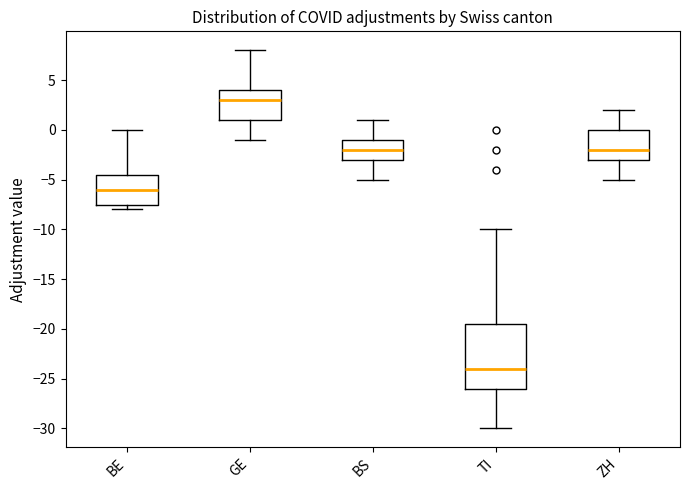

Reading left to right, transcribe this box plot: for each box, give where its median line is, the range the box spans, and where its two whiskers end, as read against the y-axis. The values are not printed on the chart, so give them approximately, as read against the axis.

BE: median -6.0, box -7.5 to -4.5, whiskers -8.0 to 0.0
GE: median 3.0, box 1.0 to 4.0, whiskers -1.0 to 8.0
BS: median -2.0, box -3.0 to -1.0, whiskers -5.0 to 1.0
TI: median -24.0, box -26.0 to -19.5, whiskers -30.0 to -10.0
ZH: median -2.0, box -3.0 to 0.0, whiskers -5.0 to 2.0